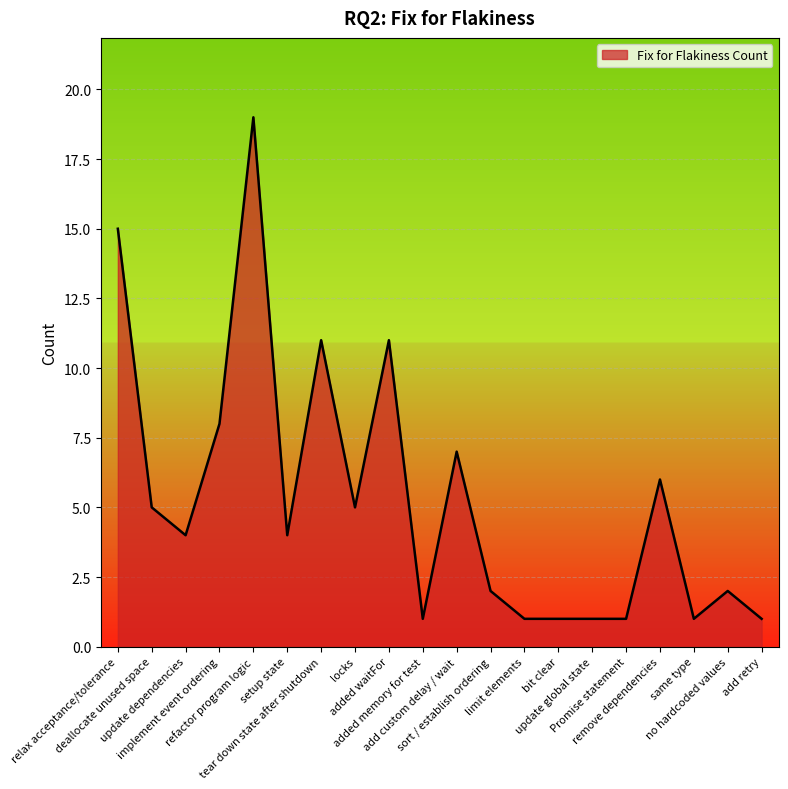

What is the greatest value displayed?

19